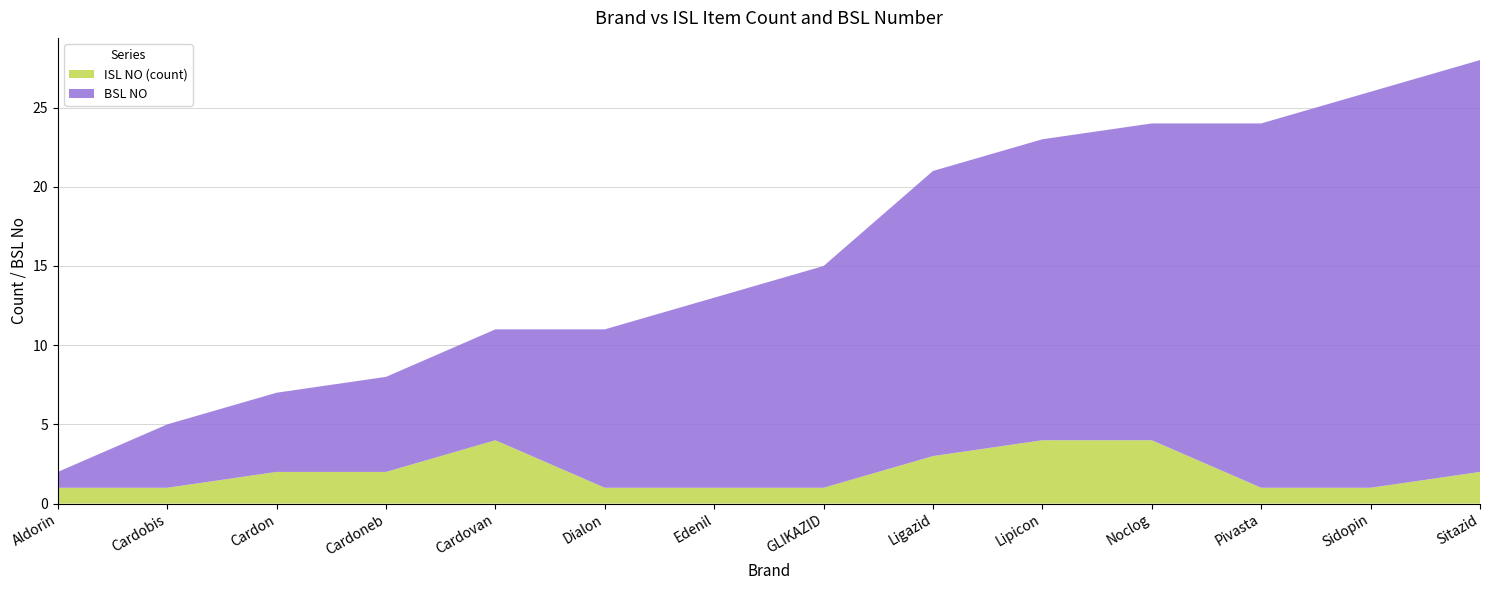

Reading left to right, what are all the values shown in this chart?

ISL NO (count): Aldorin=1	Cardobis=1	Cardon=2	Cardoneb=2	Cardovan=4	Dialon=1	Edenil=1	GLIKAZID=1	Ligazid=3	Lipicon=4	Noclog=4	Pivasta=1	Sidopin=1	Sitazid=2
BSL NO: Aldorin=1	Cardobis=4	Cardon=5	Cardoneb=6	Cardovan=7	Dialon=10	Edenil=12	GLIKAZID=14	Ligazid=18	Lipicon=19	Noclog=20	Pivasta=23	Sidopin=25	Sitazid=26